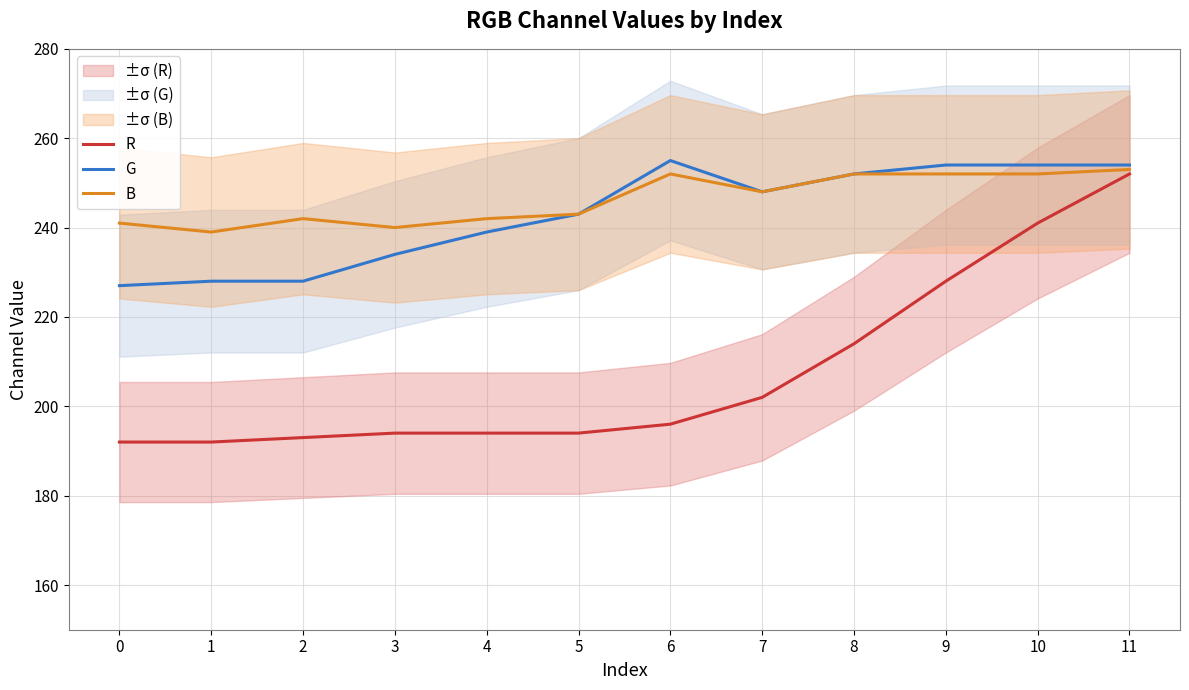

Is this an area chart (filled region under the line)?

No